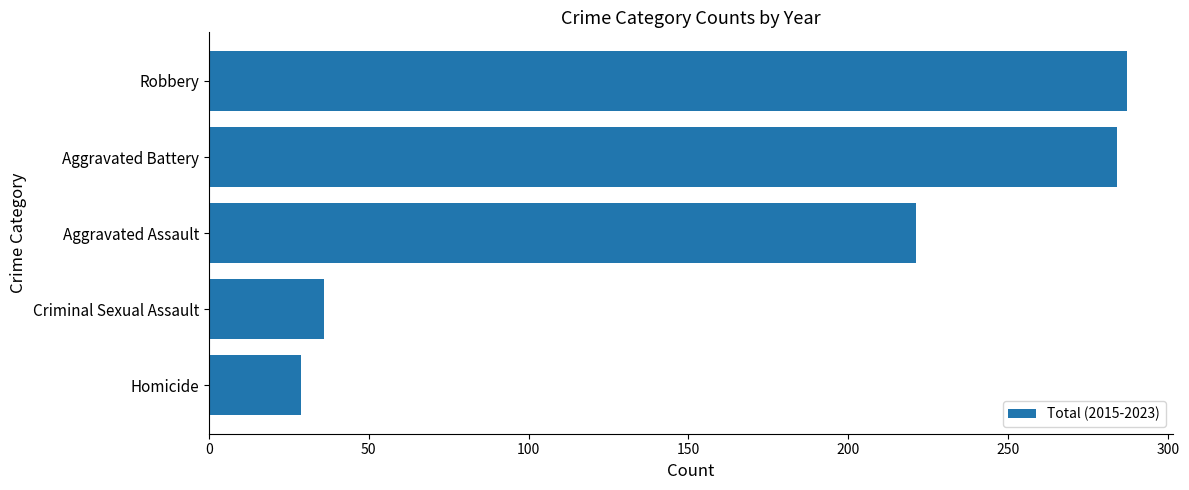

What is the smallest value displayed?

29